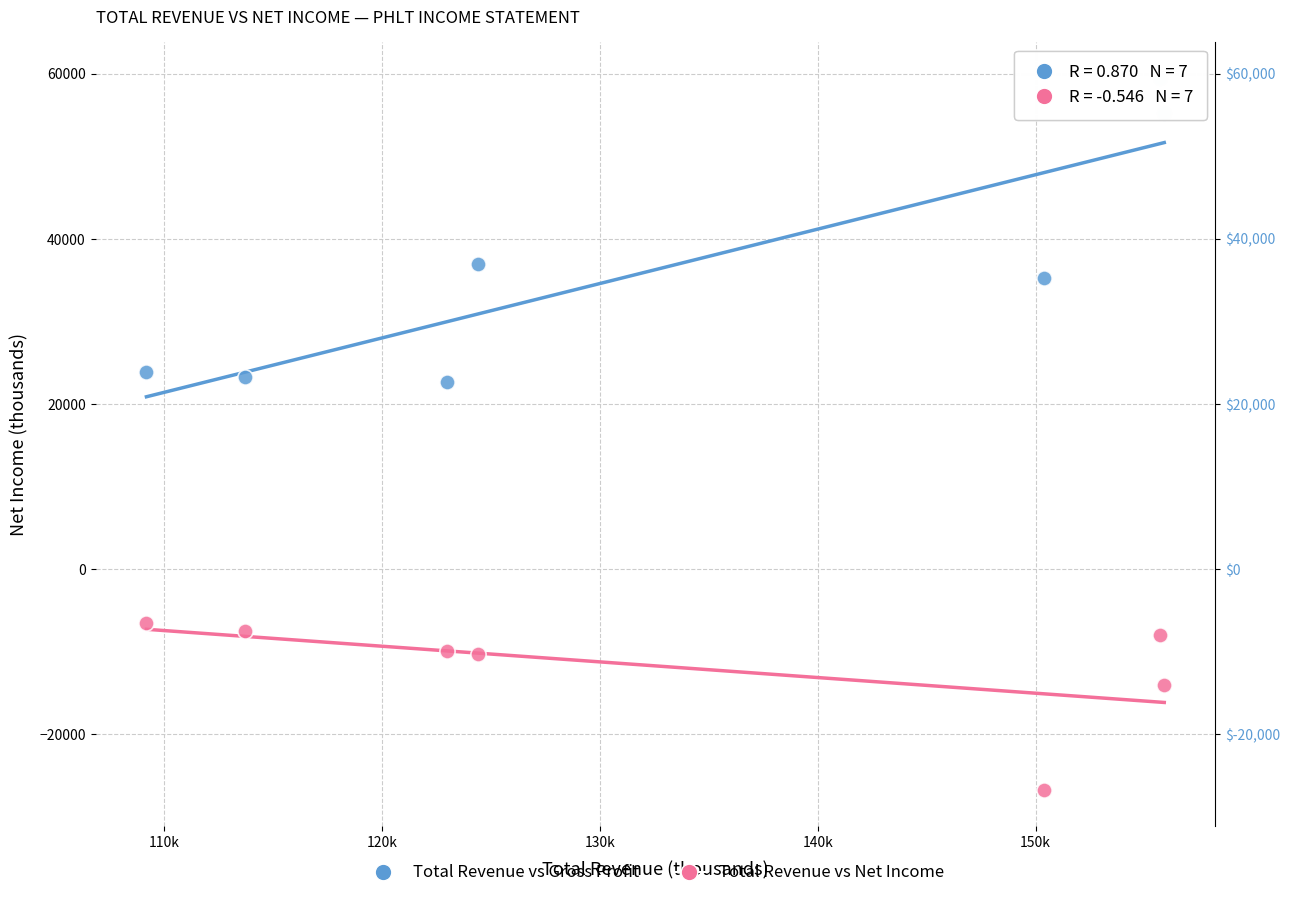

Which series has the largest Y range (max minus min)?

Total Revenue vs Gross Profit